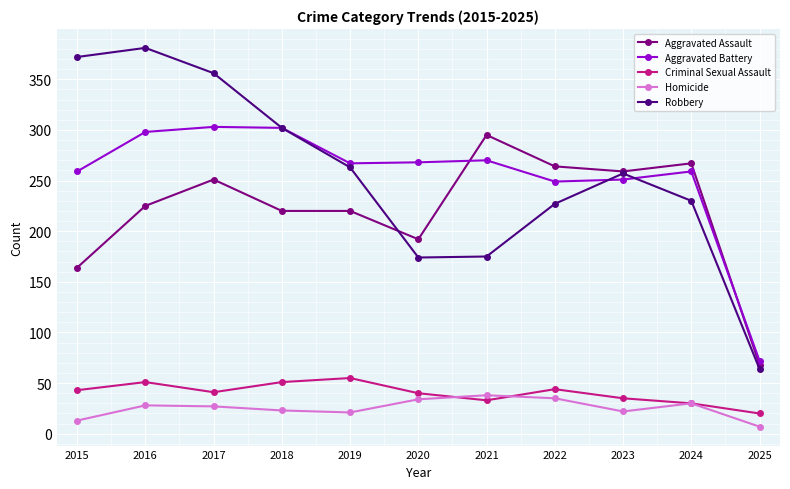

What is the value of the Robbery point at the 6th from the left?

174